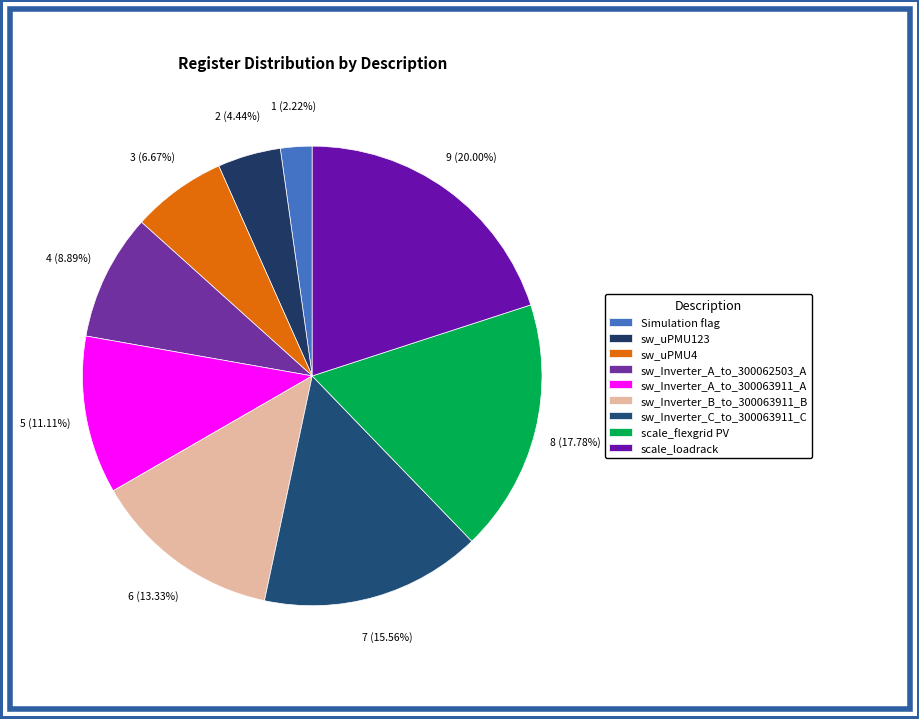

To the nearest percent, what portion does sw_Inverter_A_to_300063911_A represent?

11%